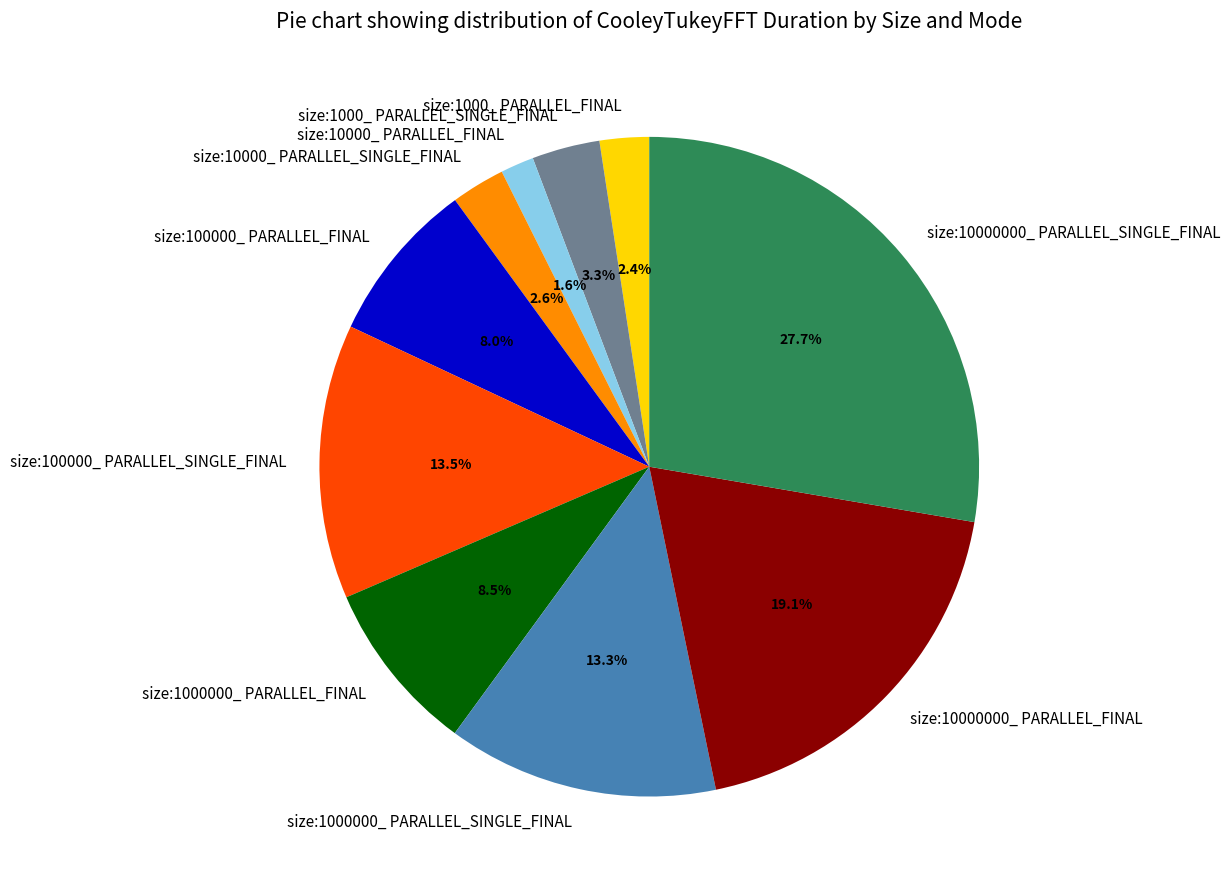

To the nearest percent, what is the combined percentage of size:1000000_ PARALLEL_FINAL and size:10000000_ PARALLEL_FINAL?

28%